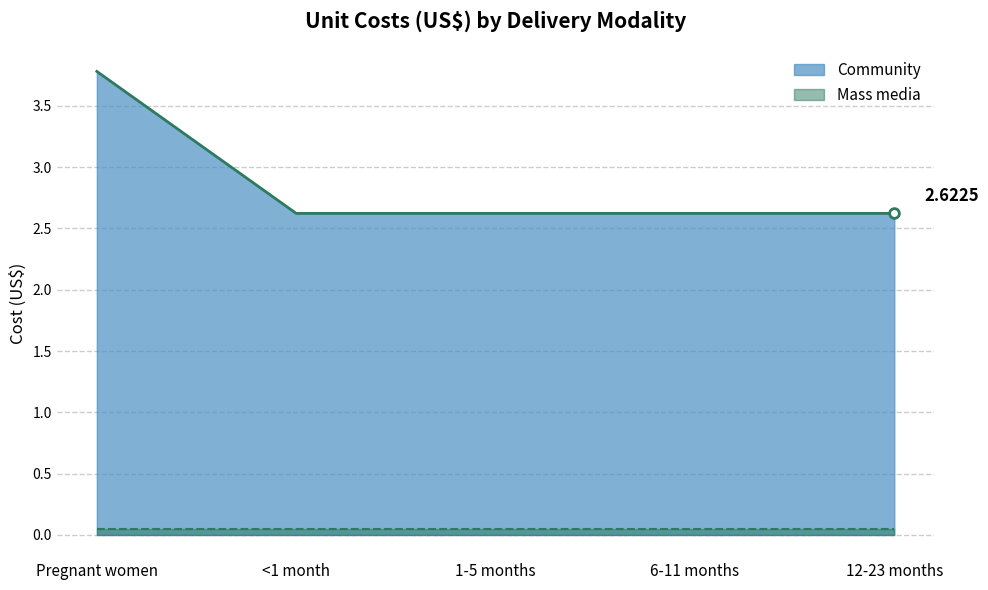

Which series has the largest total across all categories?

Community line